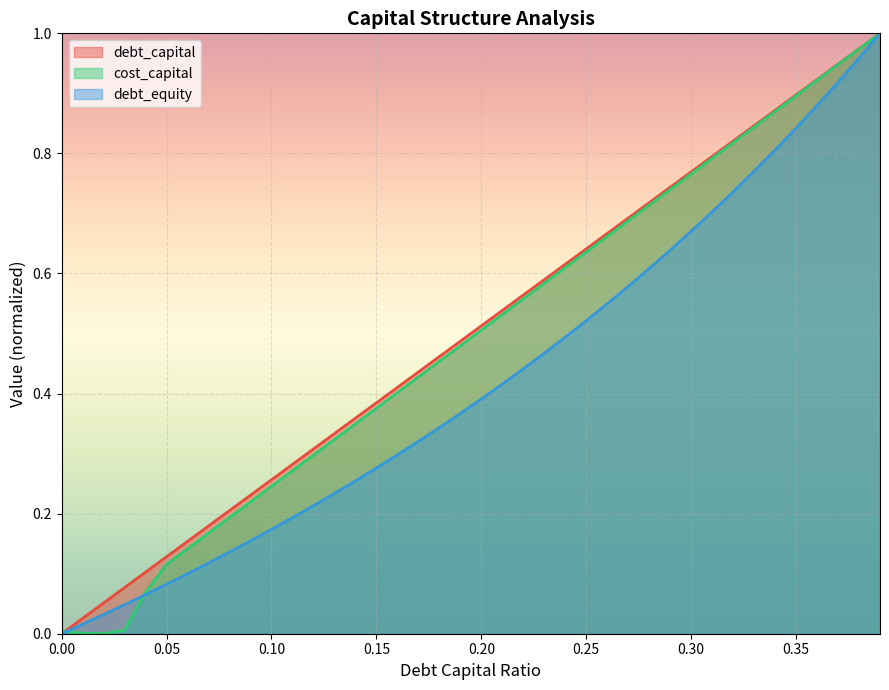

What are all the series names shown in the legend?

debt_capital, cost_capital, debt_equity